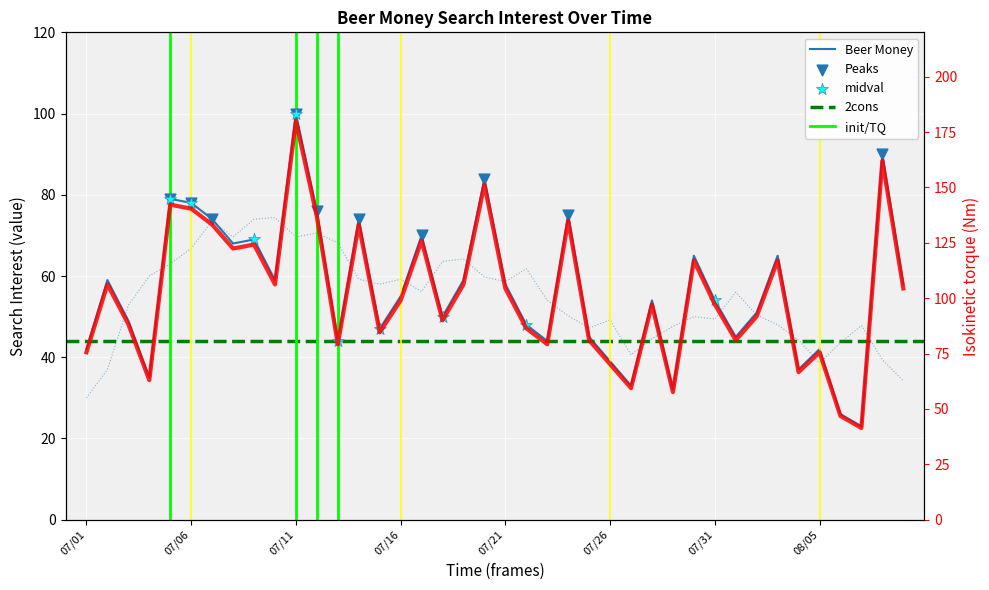

What is the ratio of the value at 07/01 to the value at 07/26?

1.1